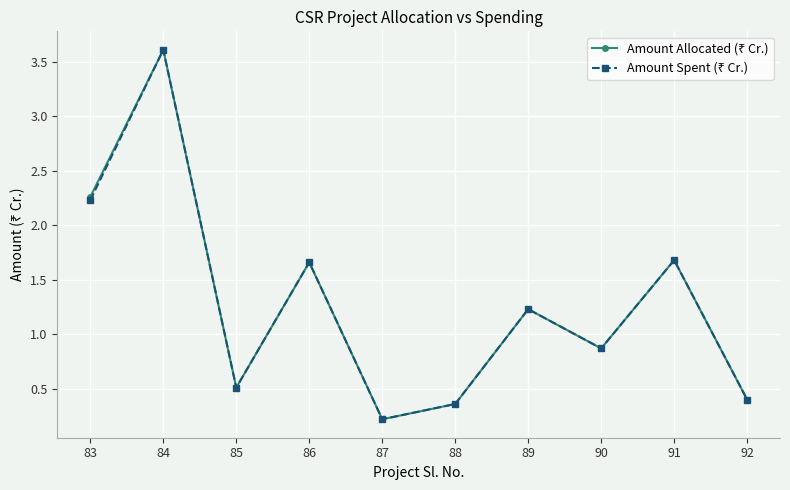

What is the total value across all series at 88?

0.7